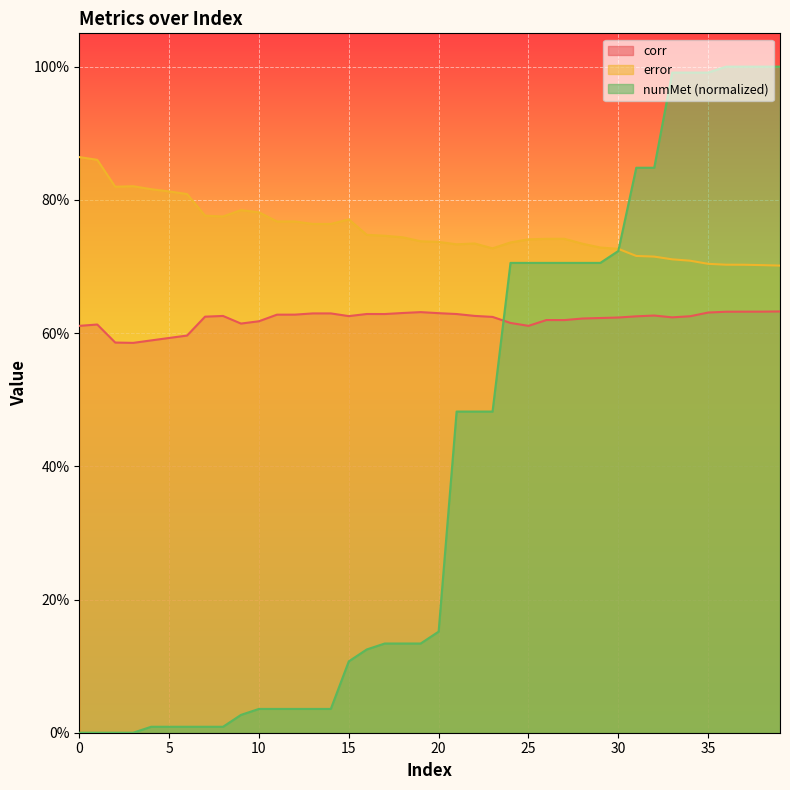

True or false: error and corr intersect in this chart.

False